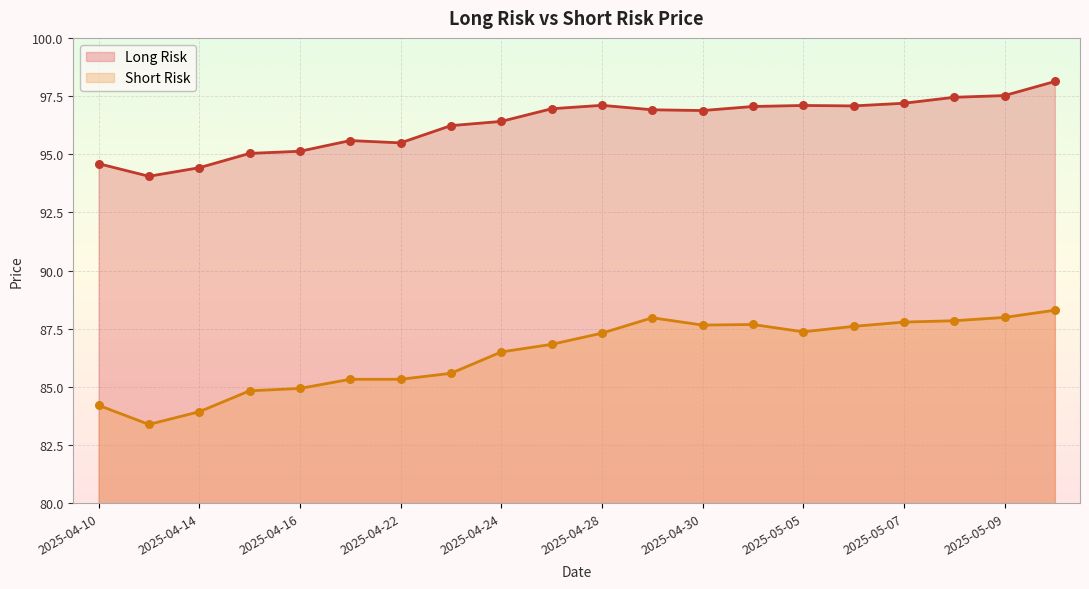

At how many categories does at least one series exceed 97?

8